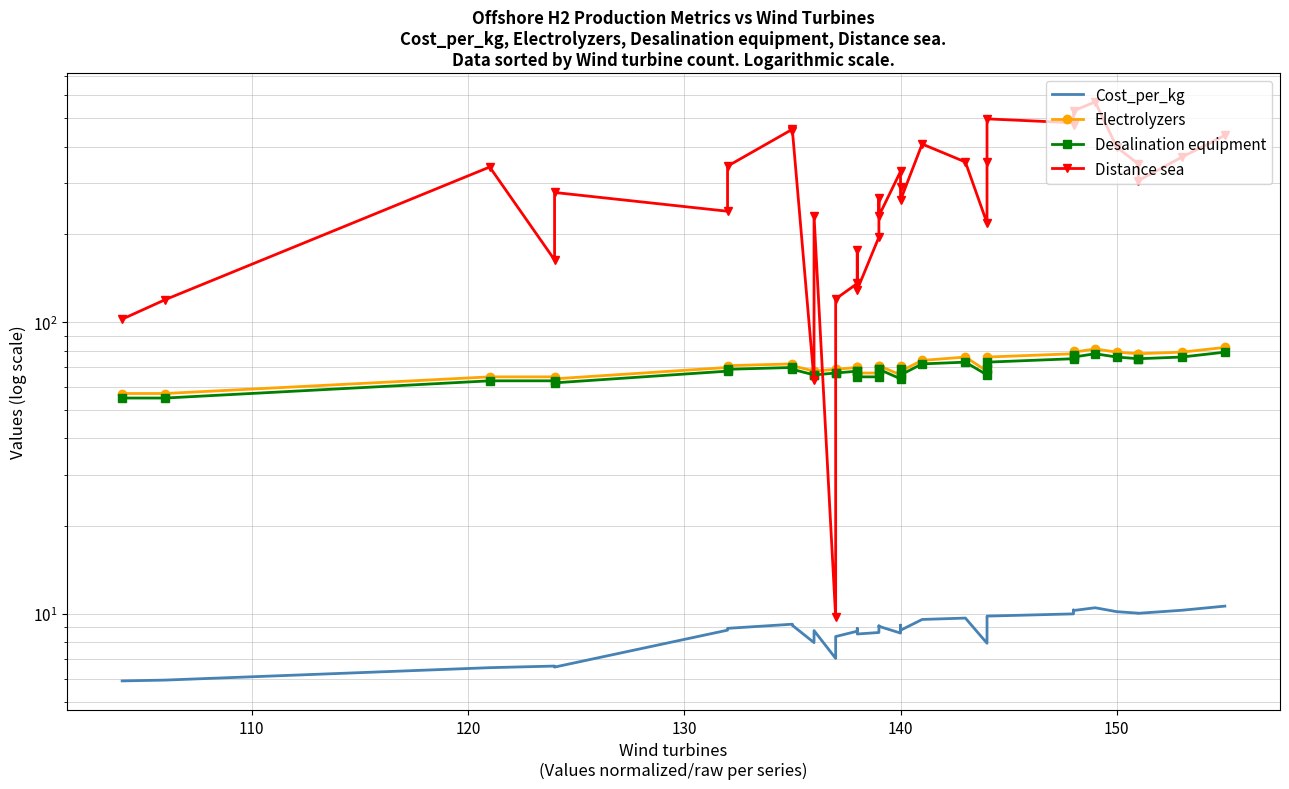

How many lines are shown in the chart?

4